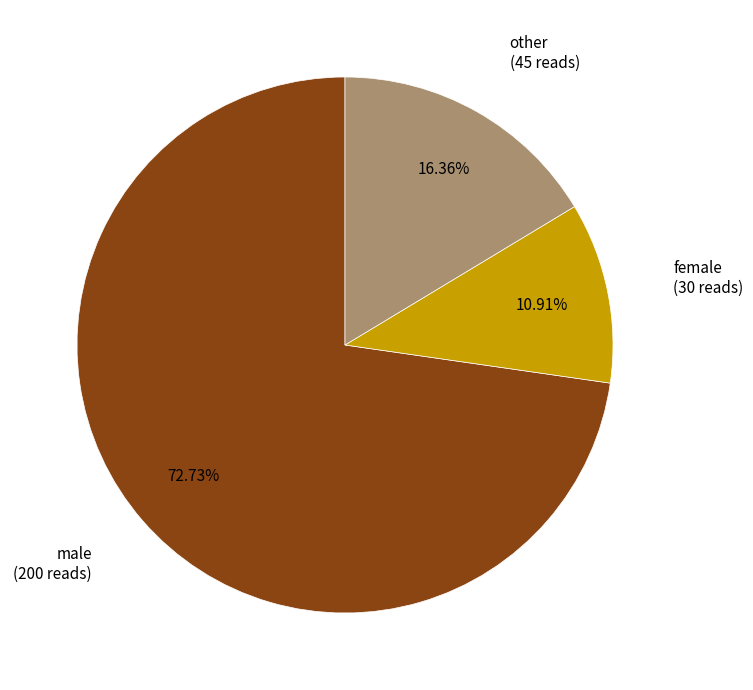

Is there a majority slice in this chart?

Yes